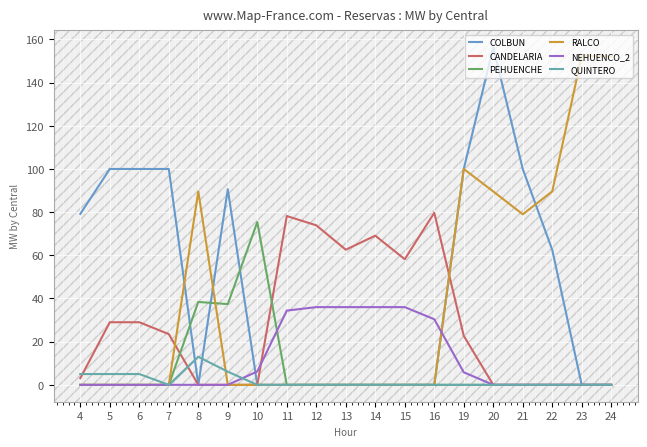

Count the number of categories in the chart.

19